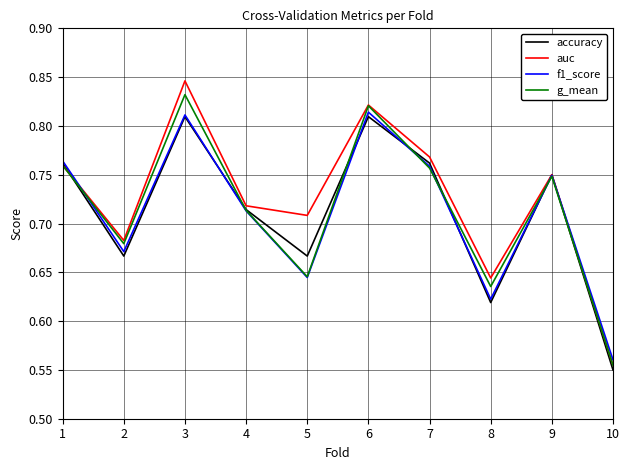

The value of g_mean at 3 is 1.3. True or false?

False